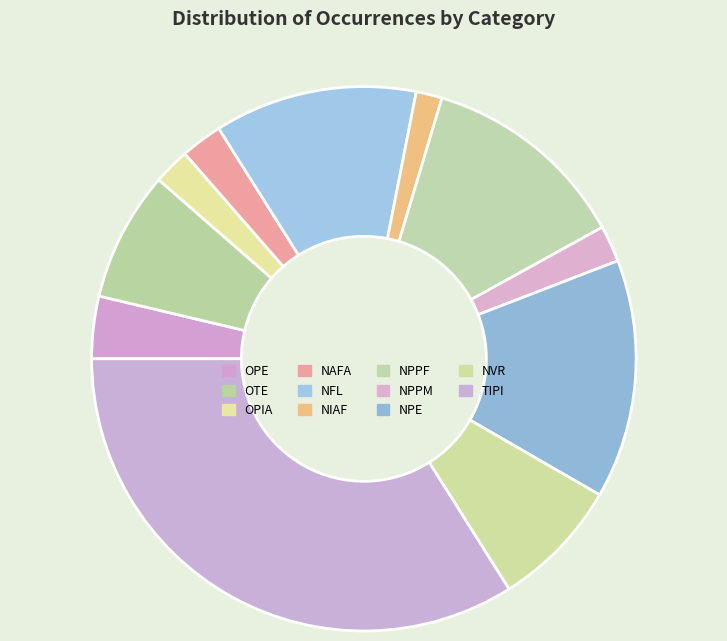

How many slices are in this pie chart?

11